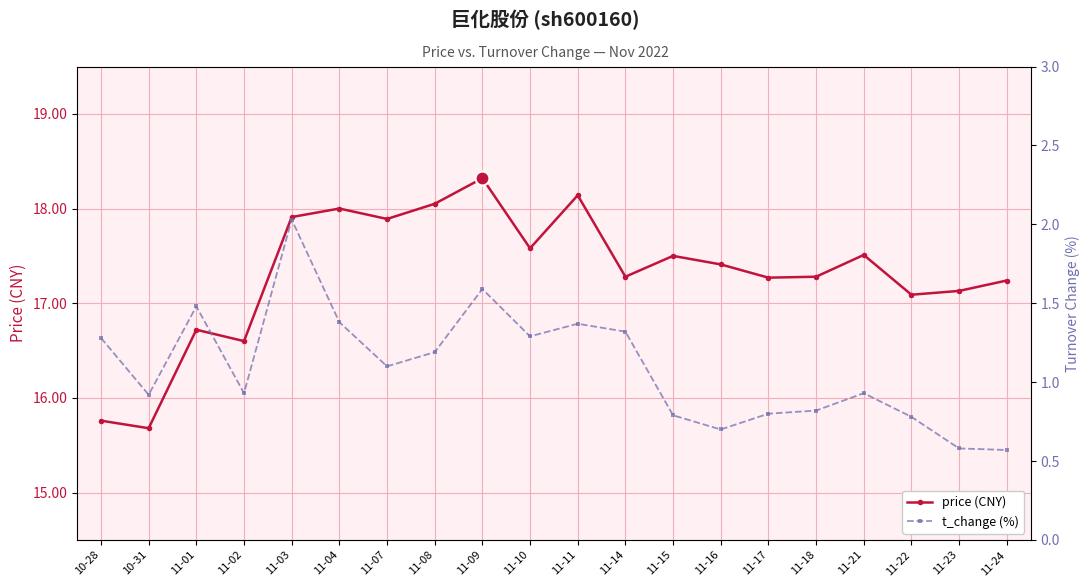

True or false: t_change (%) has more than 0 points higher than both neighbors.

True